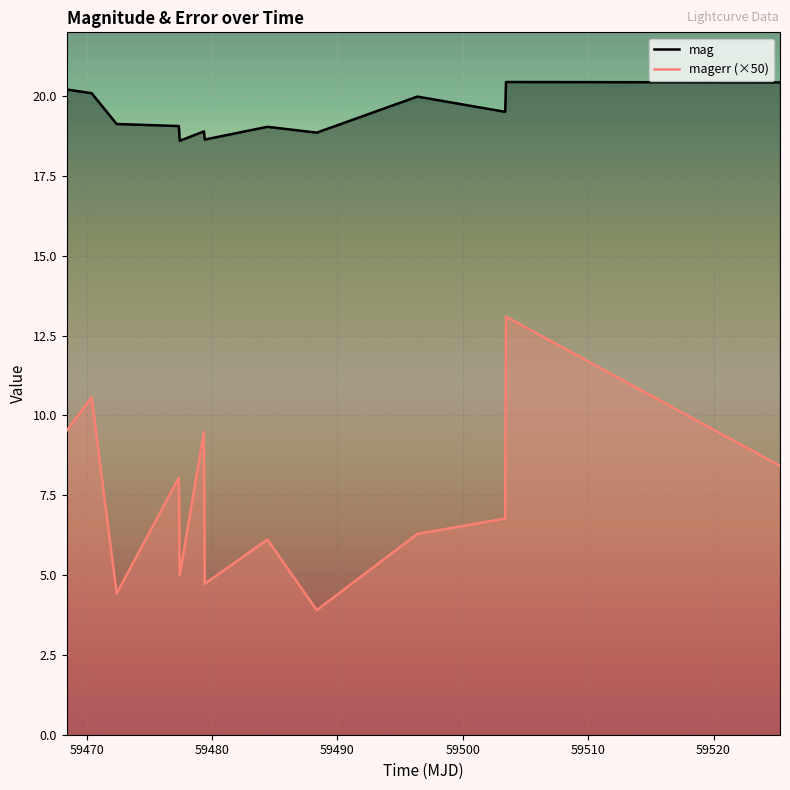

What is the lowest value of the magerr series?

3.9